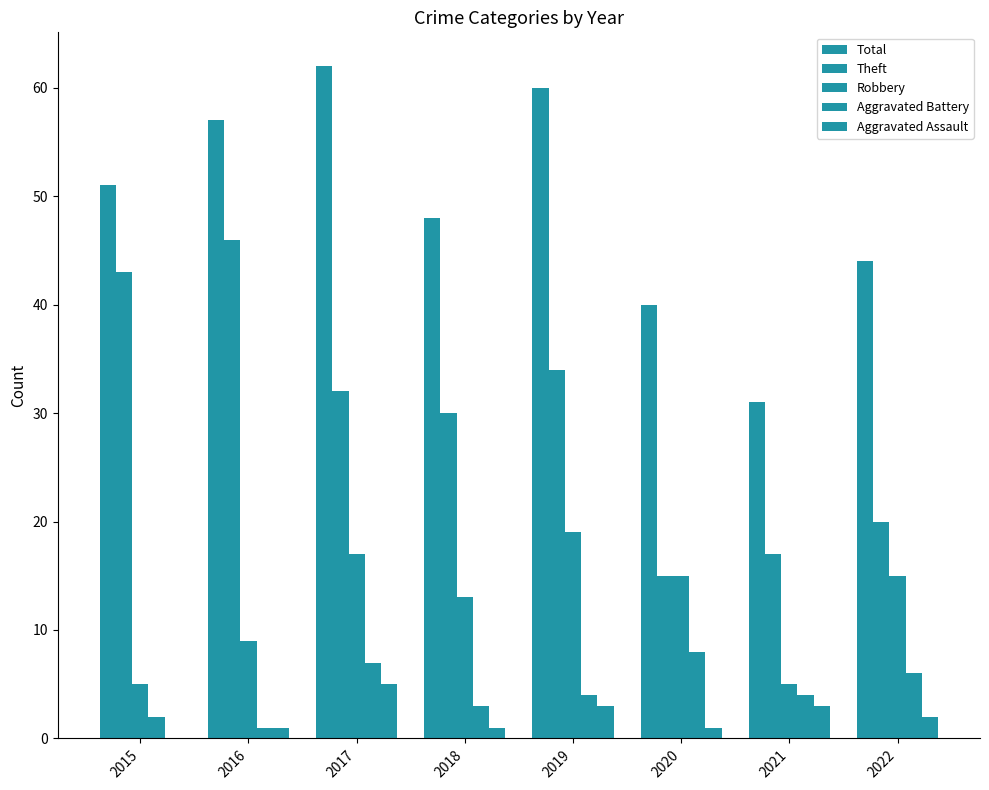

What is the sum of the Aggravated Assault values at 2021 and 2015?

3